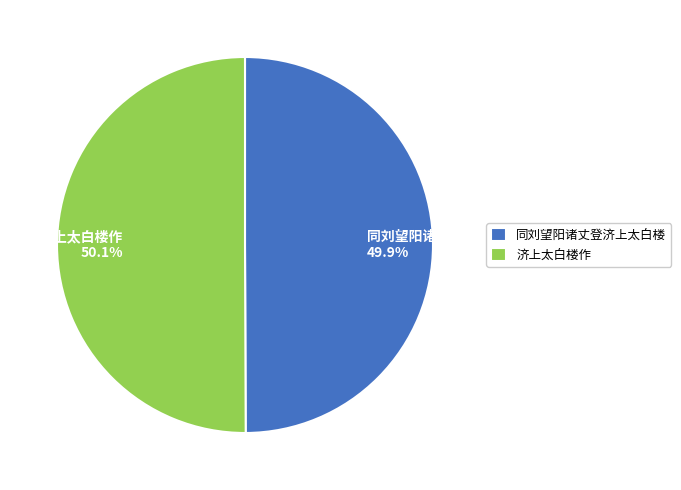

The 济上太白楼作 slice represents 50% of the pie. True or false?

True